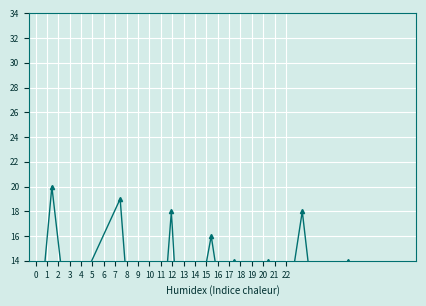

At which category does Systolic blood pressure reach its first local valley?

2